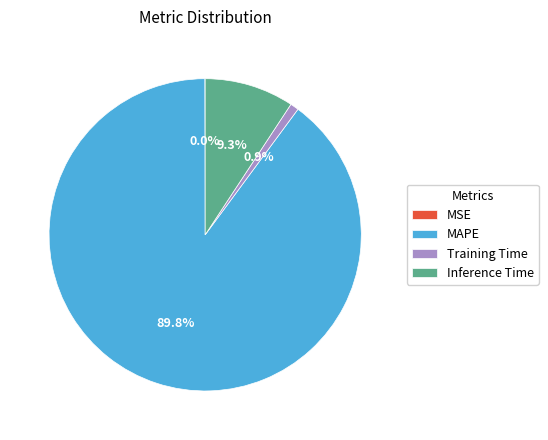

Does Inference Time account for over 50% of the chart?

No